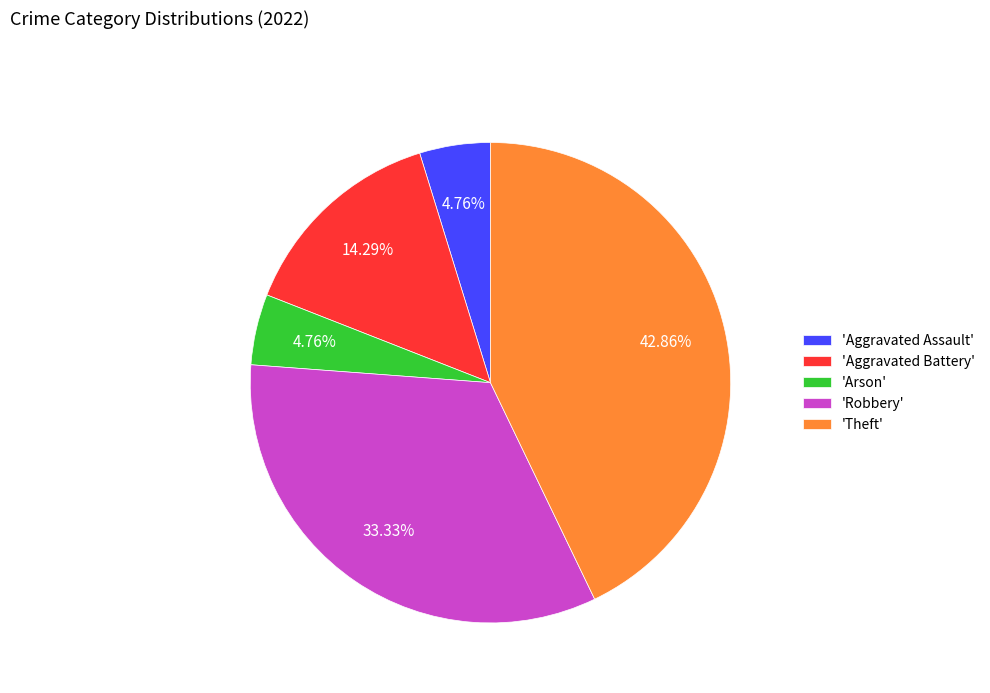

What is the largest slice in the pie chart?

'Theft'